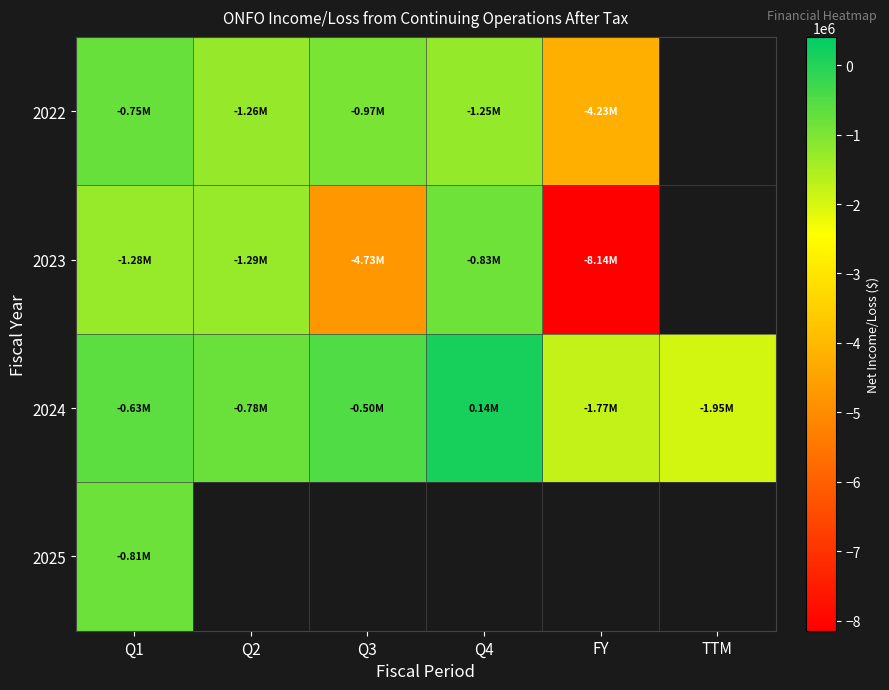

Which series has the widest spread of values?

2023